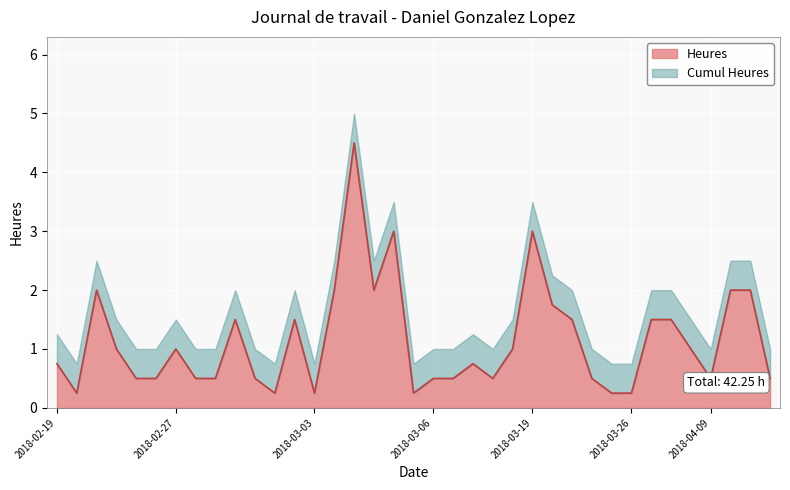

At which category does the chart reach its peak across all series?

2018-03-04